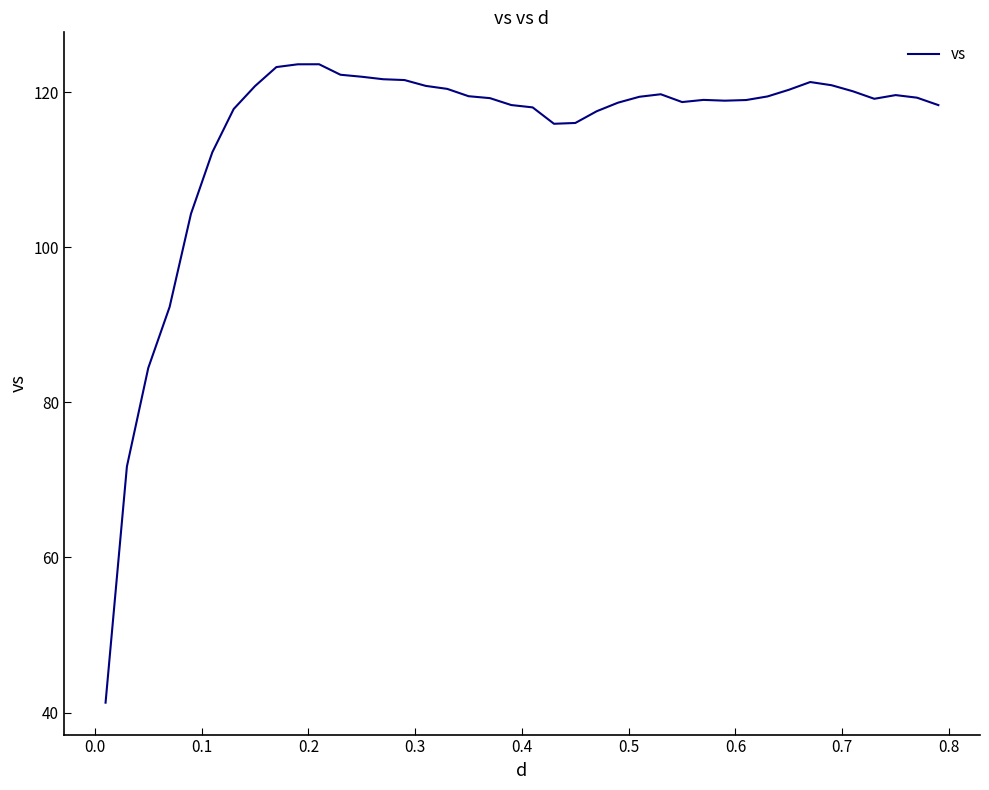

What is the maximum value shown in the chart?

123.6